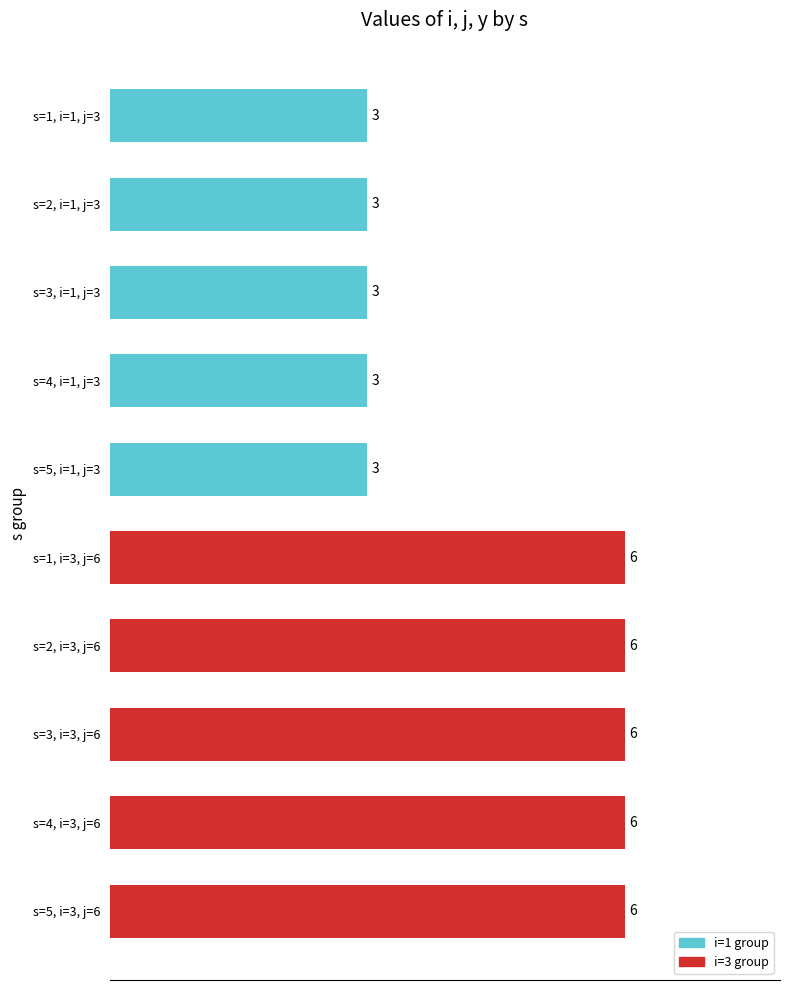

What is the difference between the second highest and second lowest values?

3